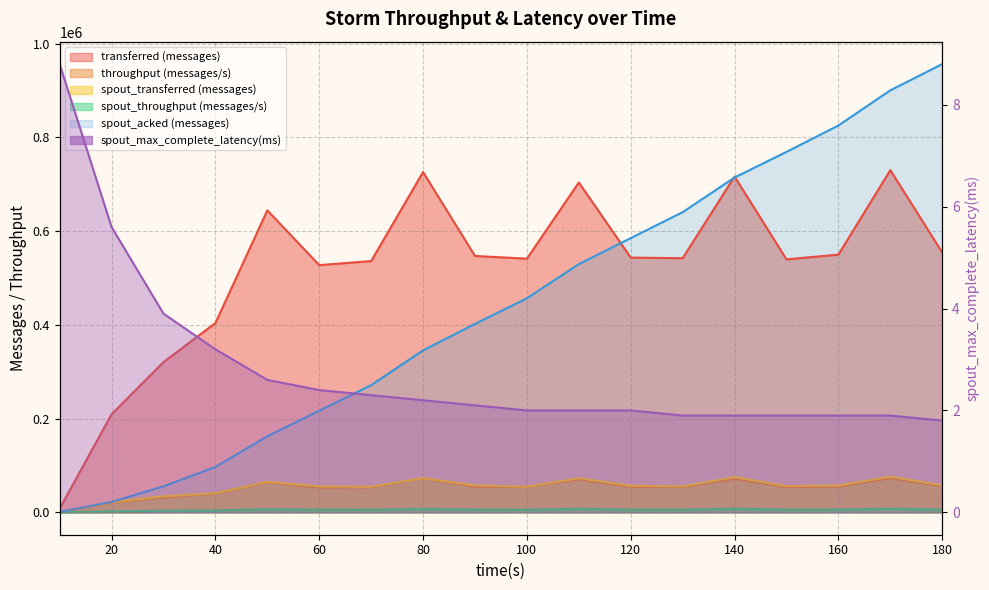

True or false: throughput (messages/s) has more than 1 points higher than both neighbors.

True